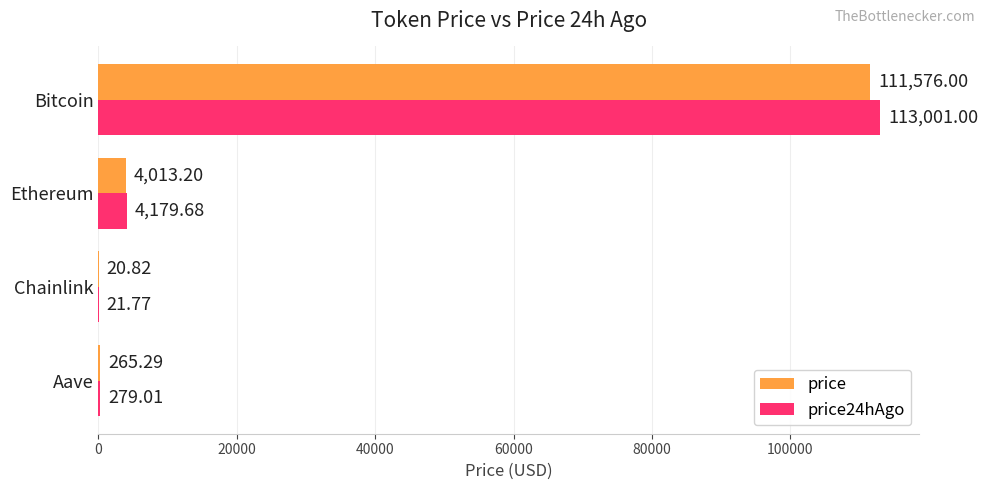

What is the sum of the price values at Aave and Bitcoin?

111841.3